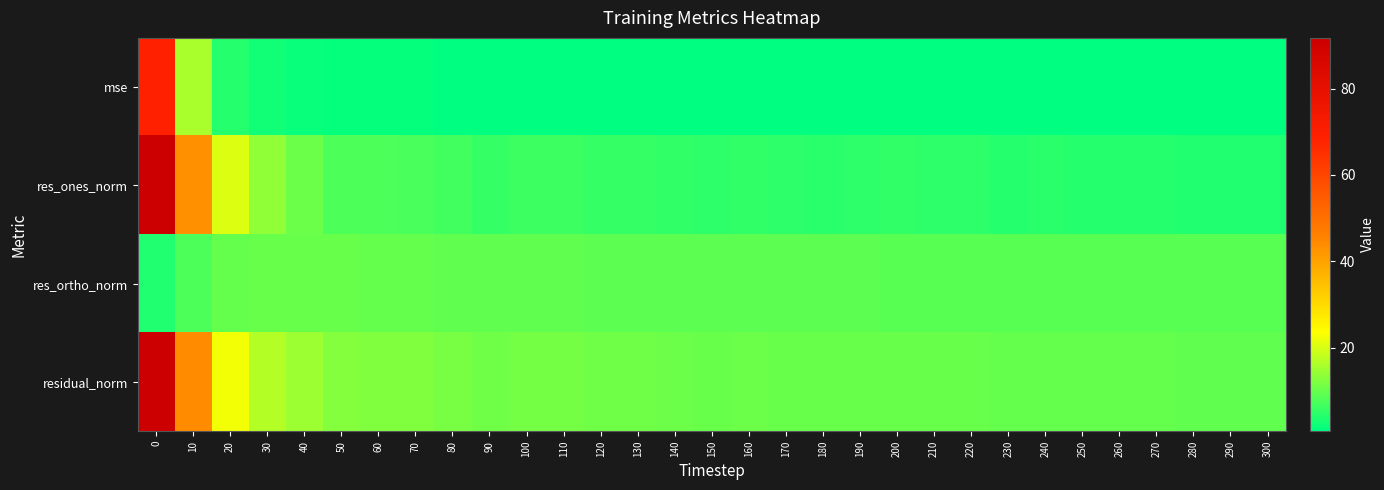

Reading left to right, transcribe all the data shown in this chart.

mse: 0=68.9	10=15.9	20=4.2	30=2.4	40=1.8	50=1.3	60=1.3	70=1.2	80=1.1	90=1.0	100=1.0	110=1.0	120=1.0	130=0.9	140=0.9	150=0.9	160=0.9	170=0.9	180=0.8	190=0.8	200=0.9	210=0.8	220=0.8	230=0.8	240=0.8	250=0.8	260=0.8	270=0.8	280=0.7	290=0.7	300=0.7
res_ones_norm: 0=91.6	10=43.3	20=20.5	30=13.6	40=10.5	50=7.7	60=7.5	70=7.4	80=6.5	90=5.4	100=6.2	110=6.1	120=5.7	130=5.6	140=5.1	150=4.9	160=5.1	170=5.0	180=4.6	190=4.7	200=5.4	210=4.8	220=4.7	230=4.1	240=4.4	250=4.2	260=4.2	270=4.1	280=3.8	290=3.9	300=3.9
res_ortho_norm: 0=3.7	10=7.7	20=9.8	30=10.2	40=10.2	50=10.0	60=9.9	70=9.6	80=9.5	90=9.5	100=9.3	110=9.3	120=9.3	130=9.2	140=9.1	150=9.1	160=9.0	170=8.9	180=8.9	190=8.9	200=8.8	210=8.8	220=8.8	230=8.9	240=8.8	250=8.8	260=8.7	270=8.7	280=8.7	290=8.7	300=8.7
residual_norm: 0=91.7	10=44.0	20=22.7	30=17.0	40=14.6	50=12.7	60=12.4	70=12.2	80=11.5	90=10.9	100=11.2	110=11.1	120=10.8	130=10.7	140=10.5	150=10.3	160=10.4	170=10.2	180=10.1	190=10.1	200=10.3	210=10.1	220=10.0	230=9.8	240=9.8	250=9.7	260=9.7	270=9.6	280=9.5	290=9.5	300=9.5